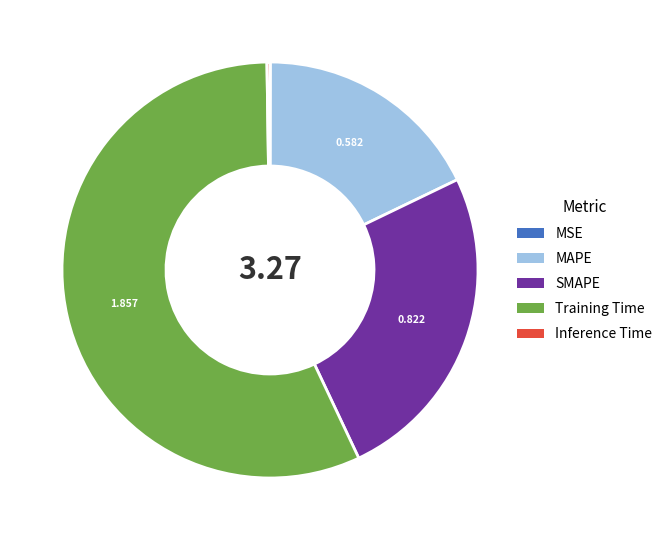

Do Training Time and SMAPE together represent more than half of the pie?

Yes